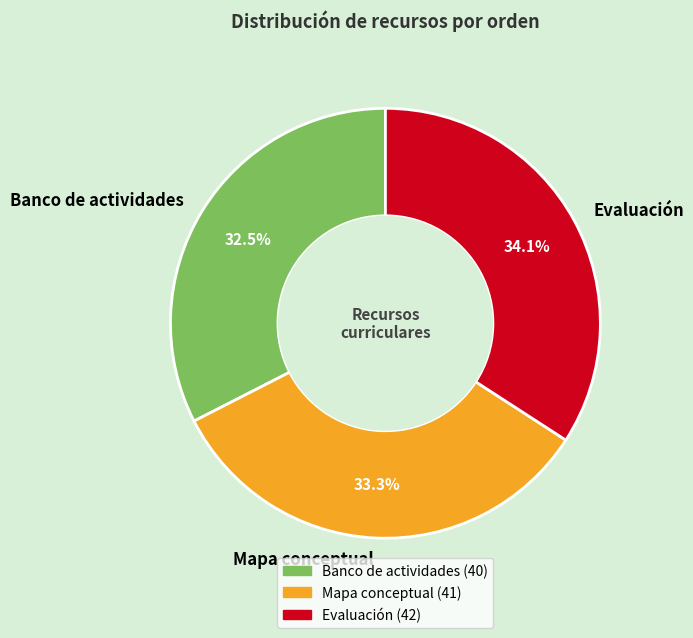

Is it true that Mapa conceptual is 27% of the pie?

False